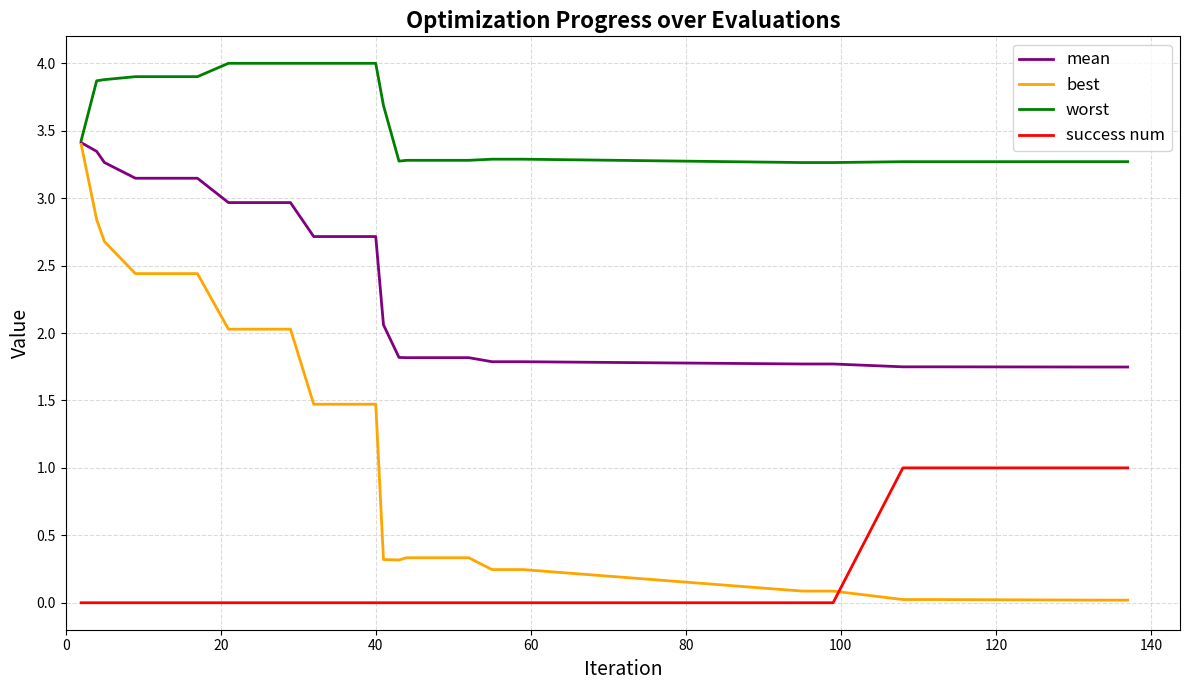

What is the maximum value for worst?

4.0